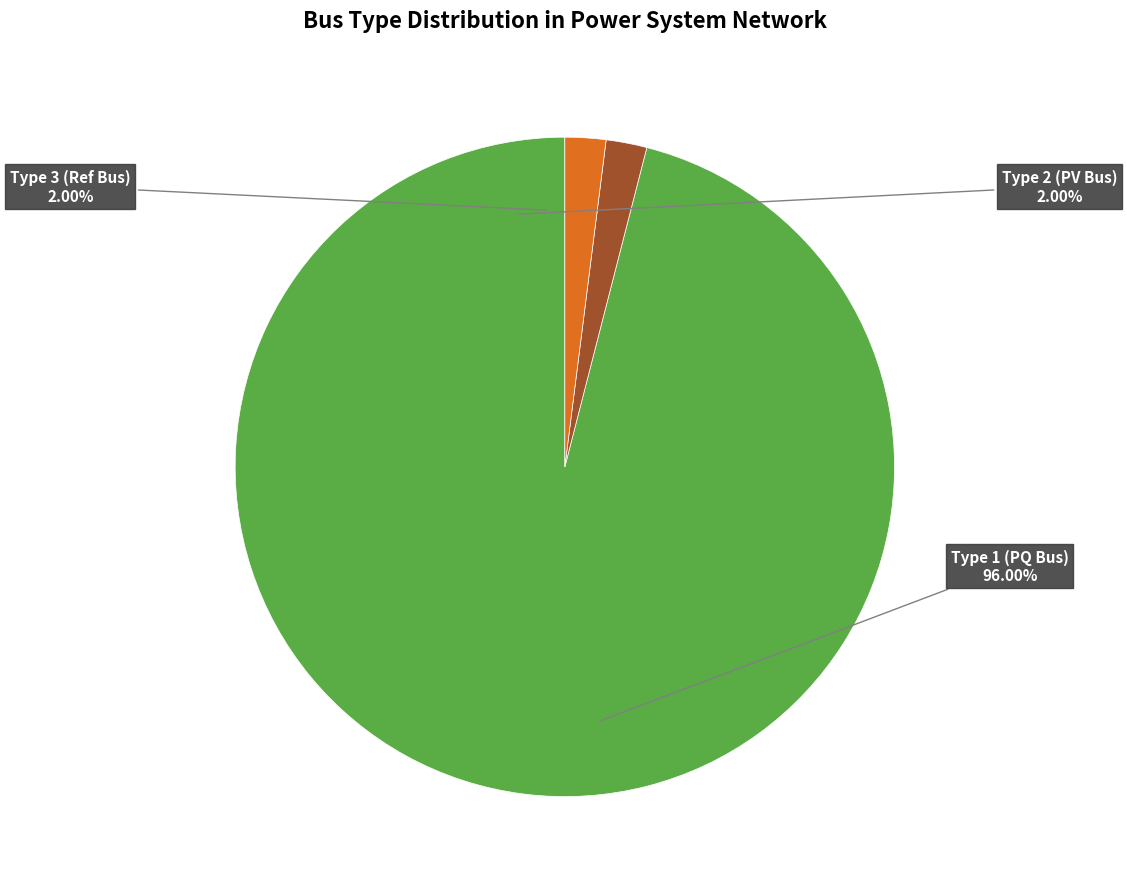

Rank the categories by value from lowest to highest.

BUS_TYPE_2, BUS_TYPE_3, BUS_TYPE_1